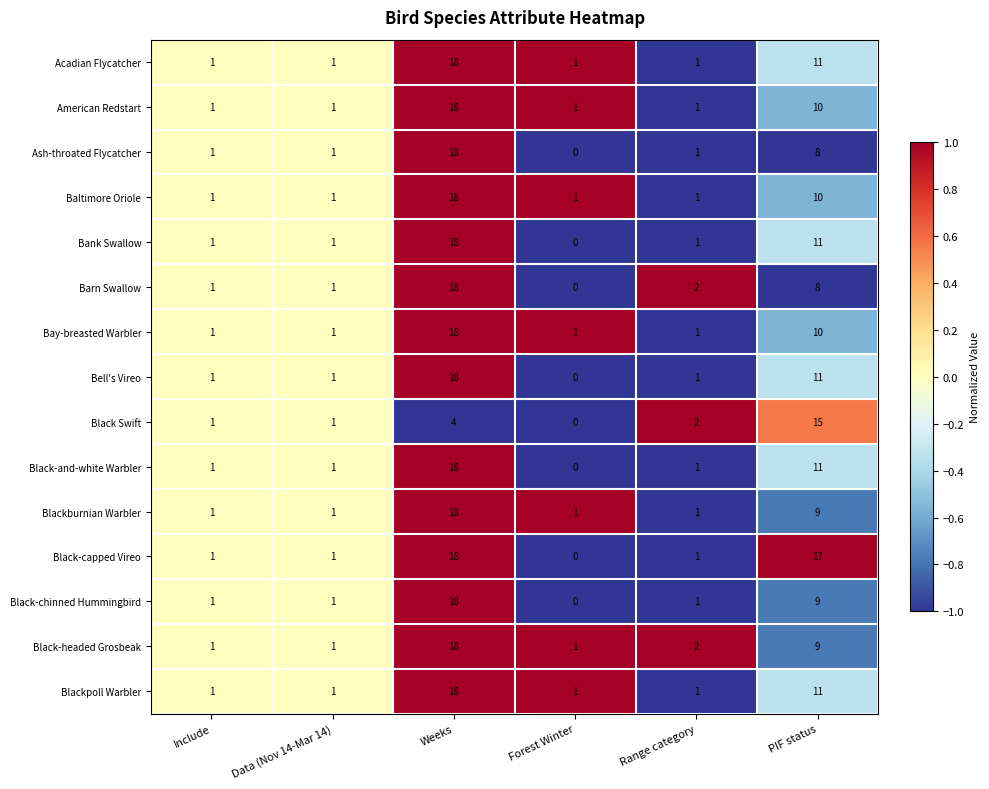

What is the sum of all Barn Swallow values?

30